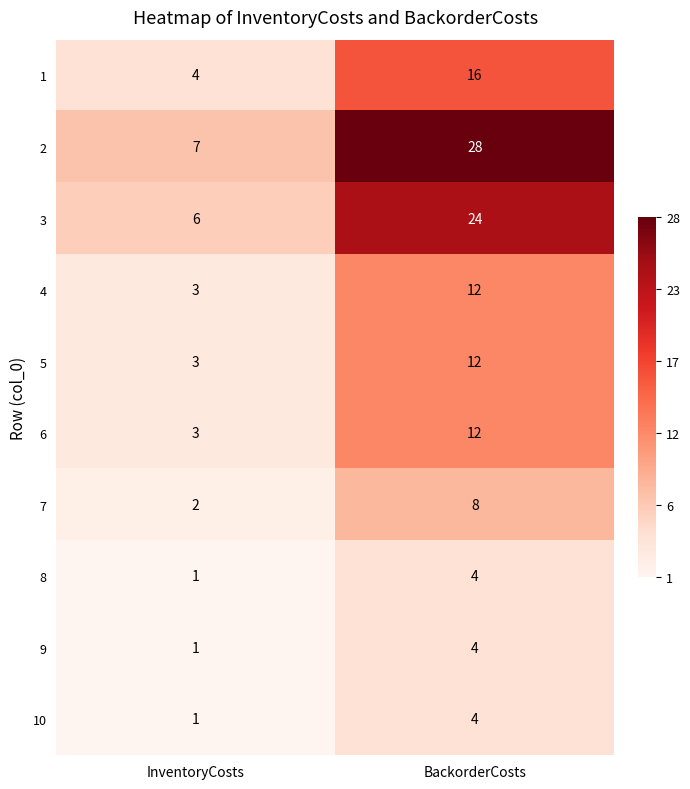

What is the difference between the 2 values at InventoryCosts and BackorderCosts?

21